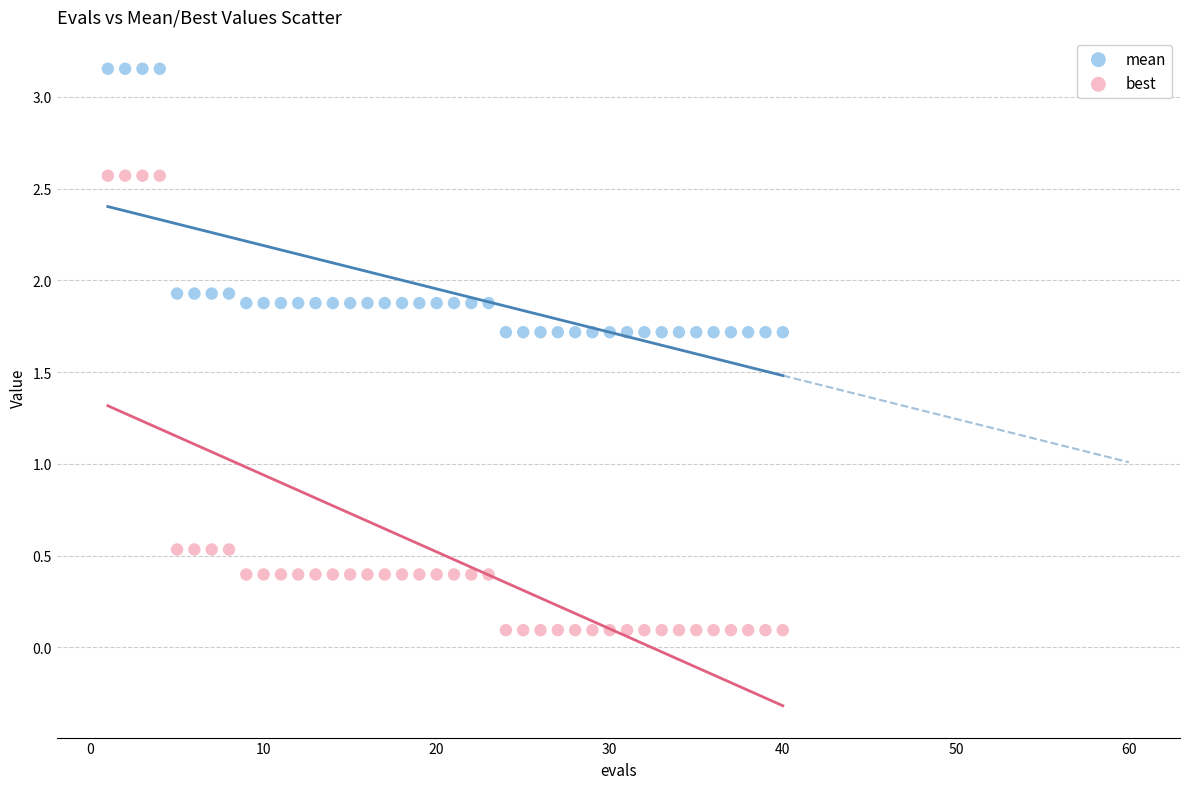

What are all the series names shown in the legend?

mean, best